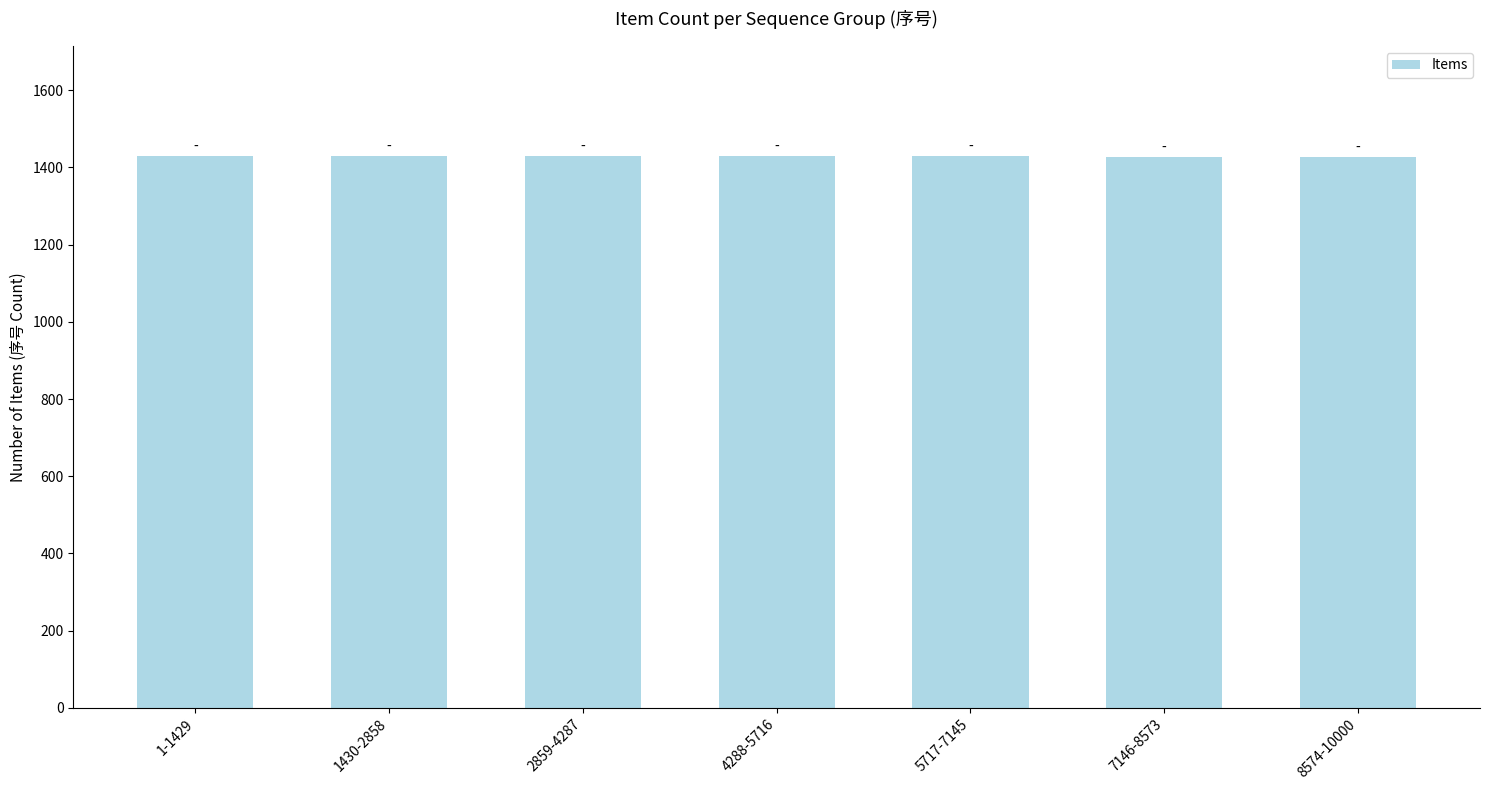

What is the sum of all values?

10000